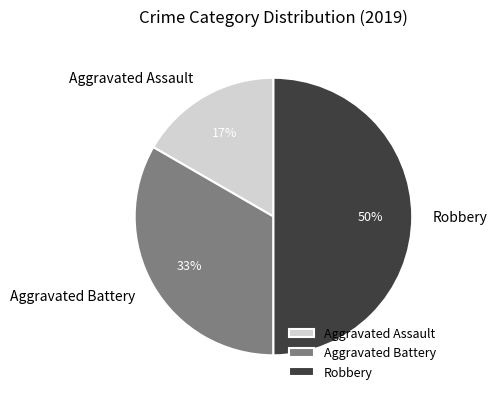

To the nearest percent, what portion does Aggravated Assault represent?

17%